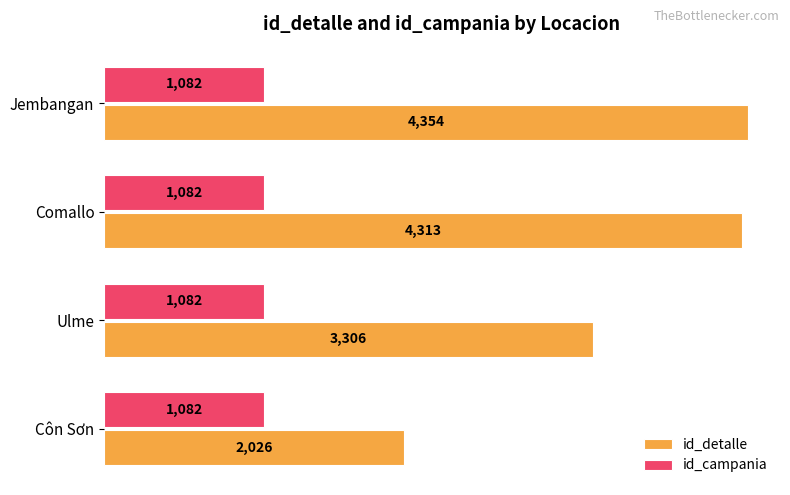

Which series has the widest spread of values?

id_detalle